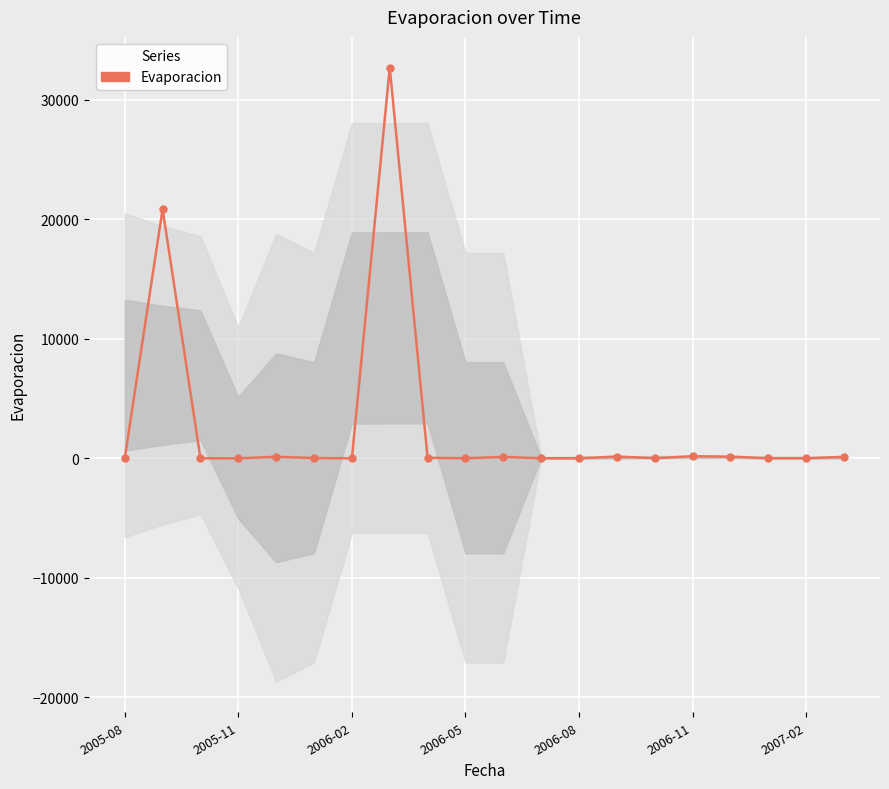

Is this an area chart (filled region under the line)?

No